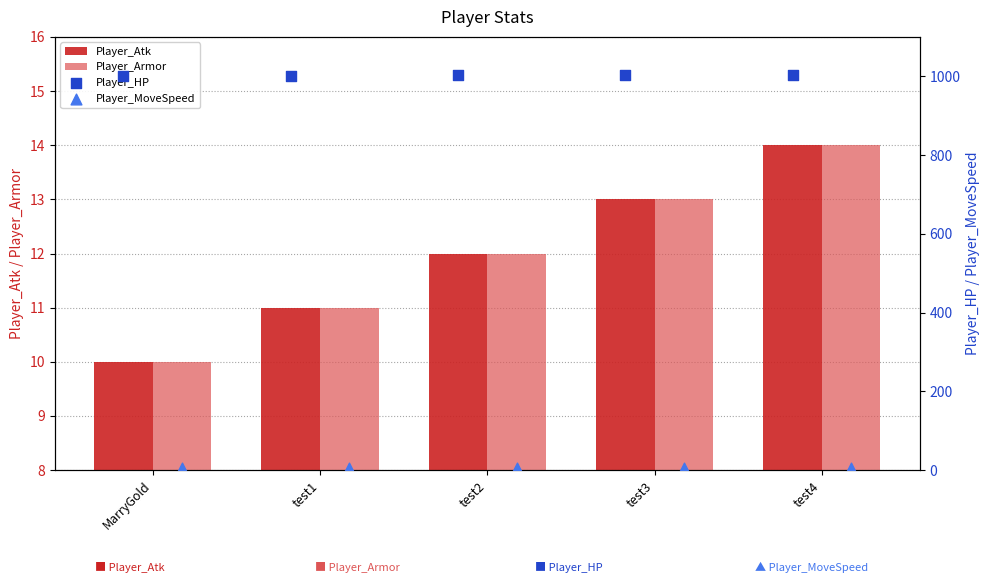

Is it true that Player_Atk equals 13 at test3?

True